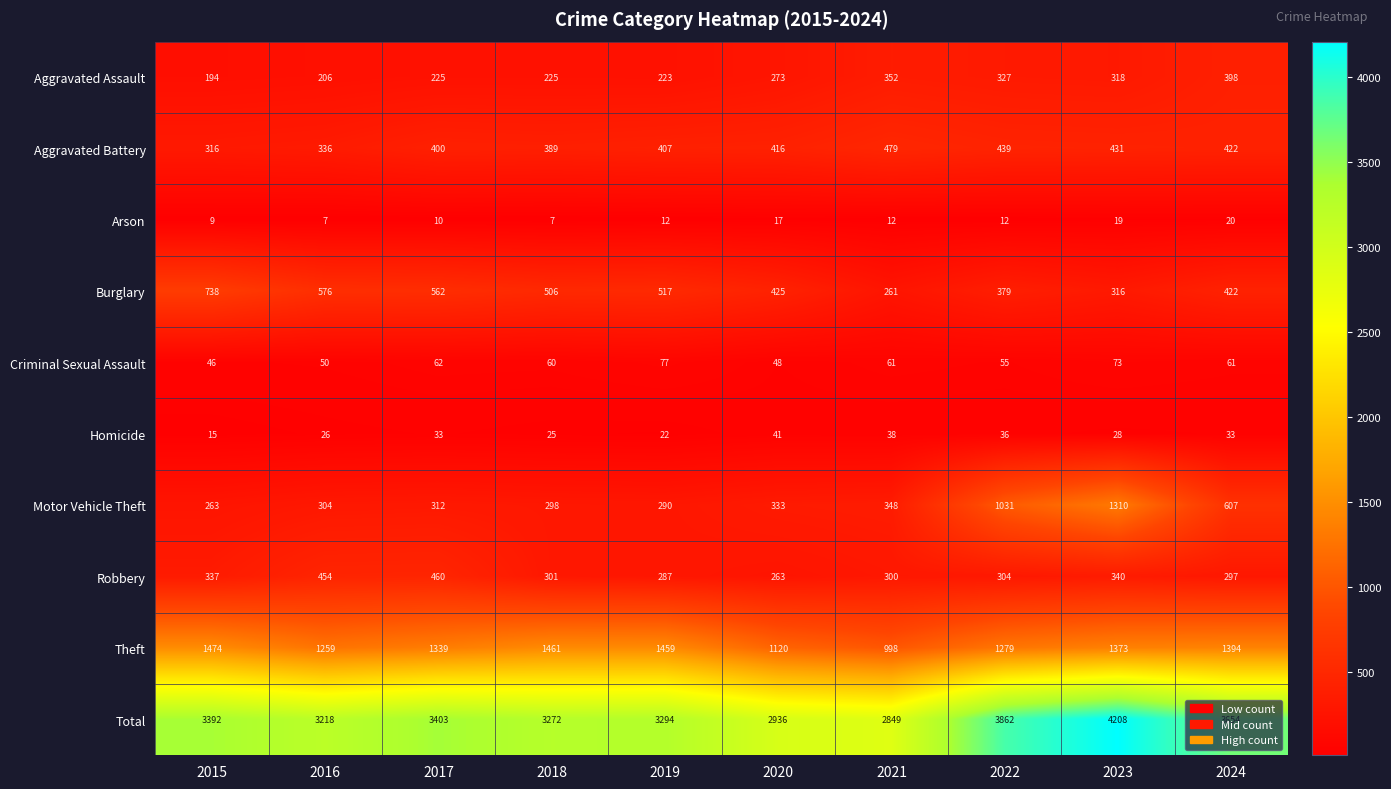

Rank the series at 2018 from lowest to highest value.

Arson, Homicide, Criminal Sexual Assault, Aggravated Assault, Motor Vehicle Theft, Robbery, Aggravated Battery, Burglary, Theft, Total